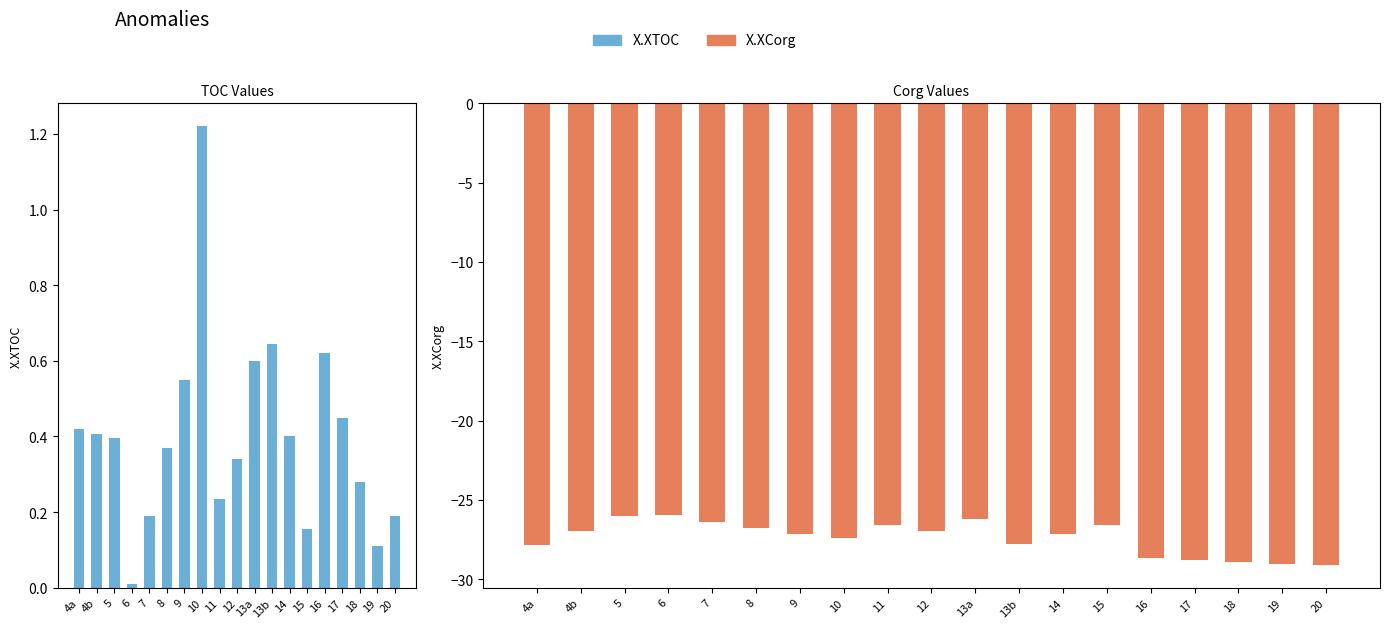

What is the difference between the X.XCorg values at 17 and 12?

1.9